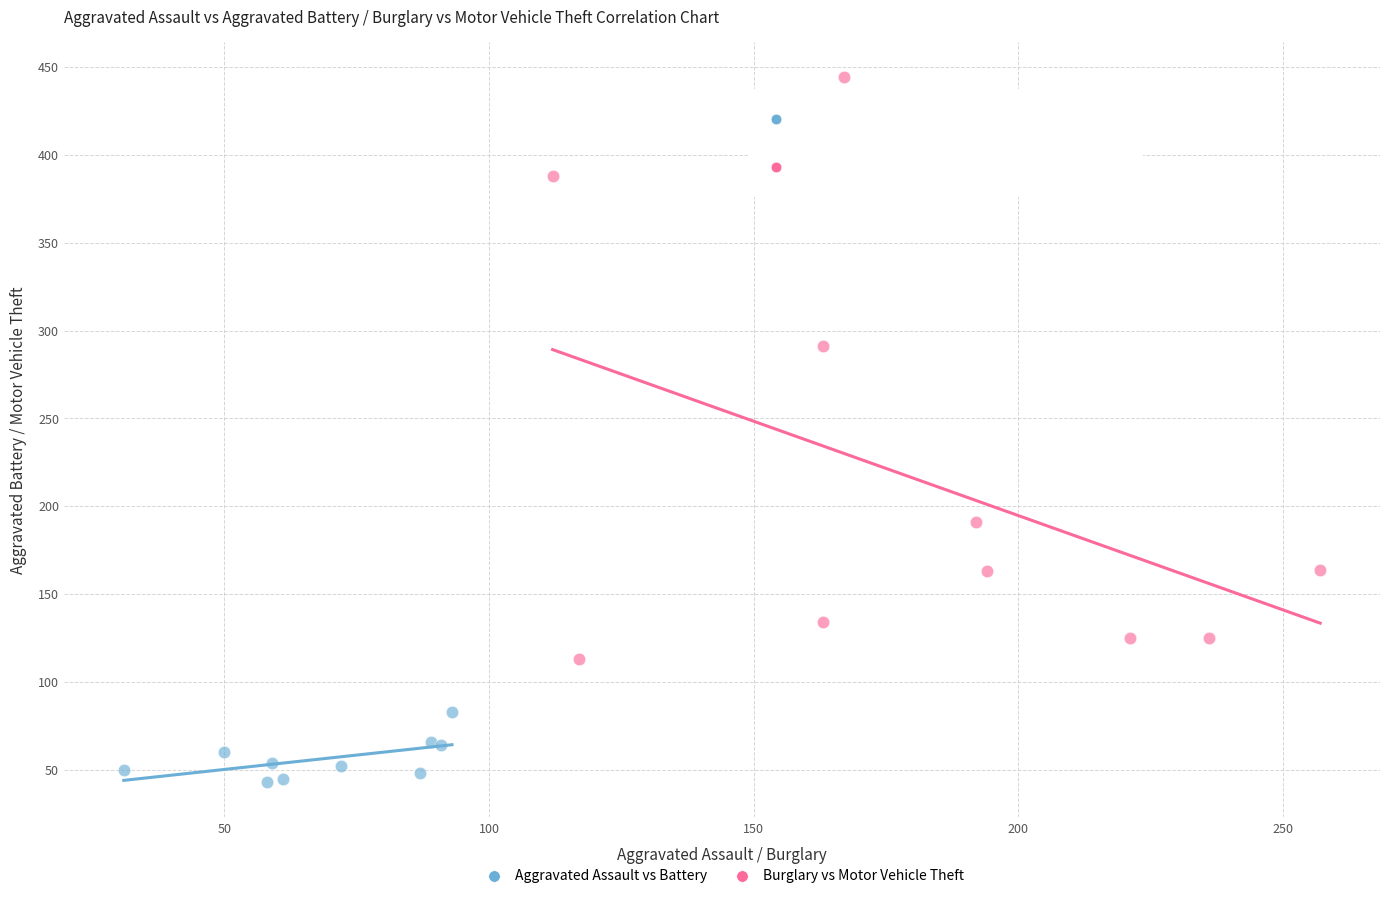

Which series has the widest spread of Y values?

Burglary vs Motor Vehicle Theft